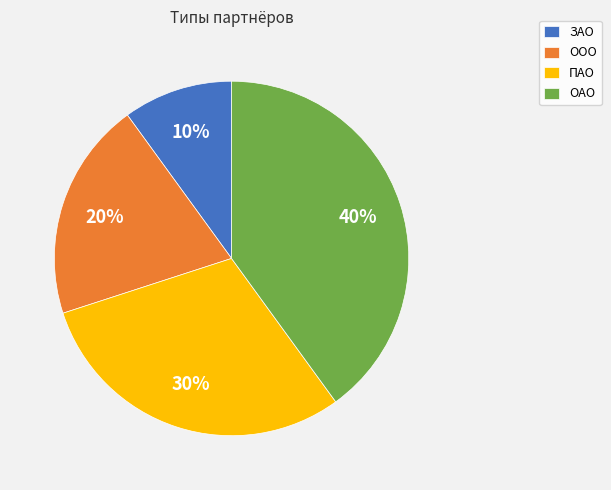

How many slices are in this pie chart?

4